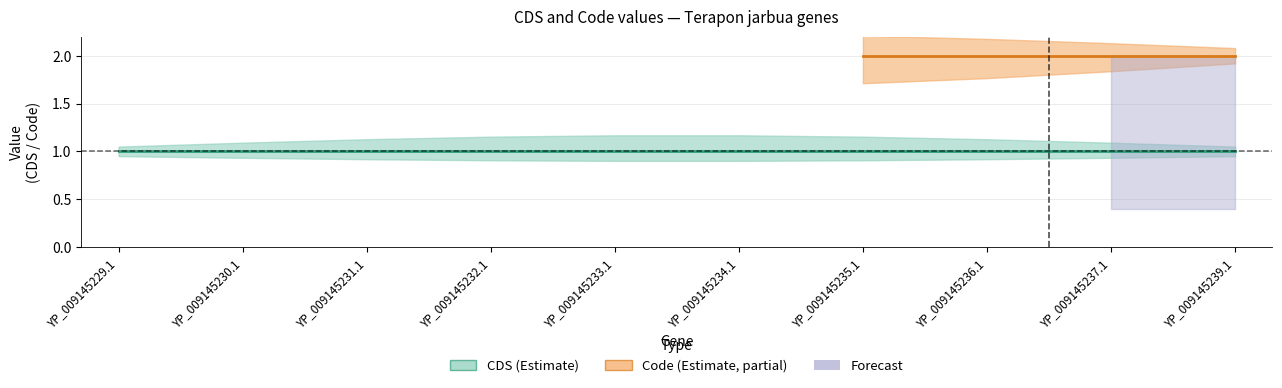

What is the smallest value displayed?

1